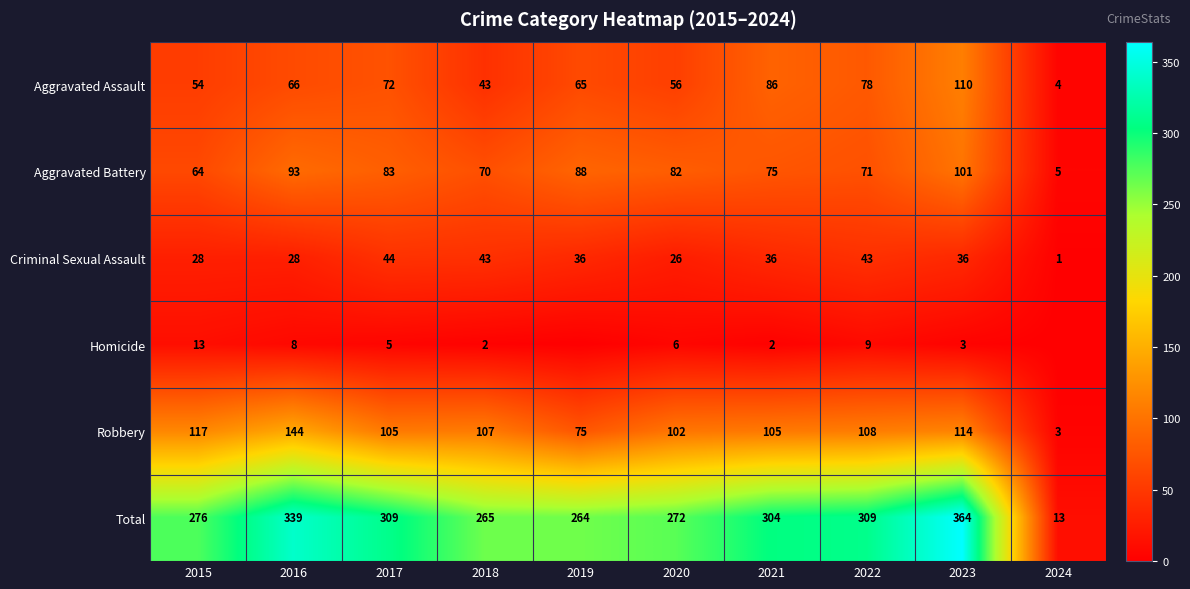

The Robbery series shows 105 at 2017. True or false?

True